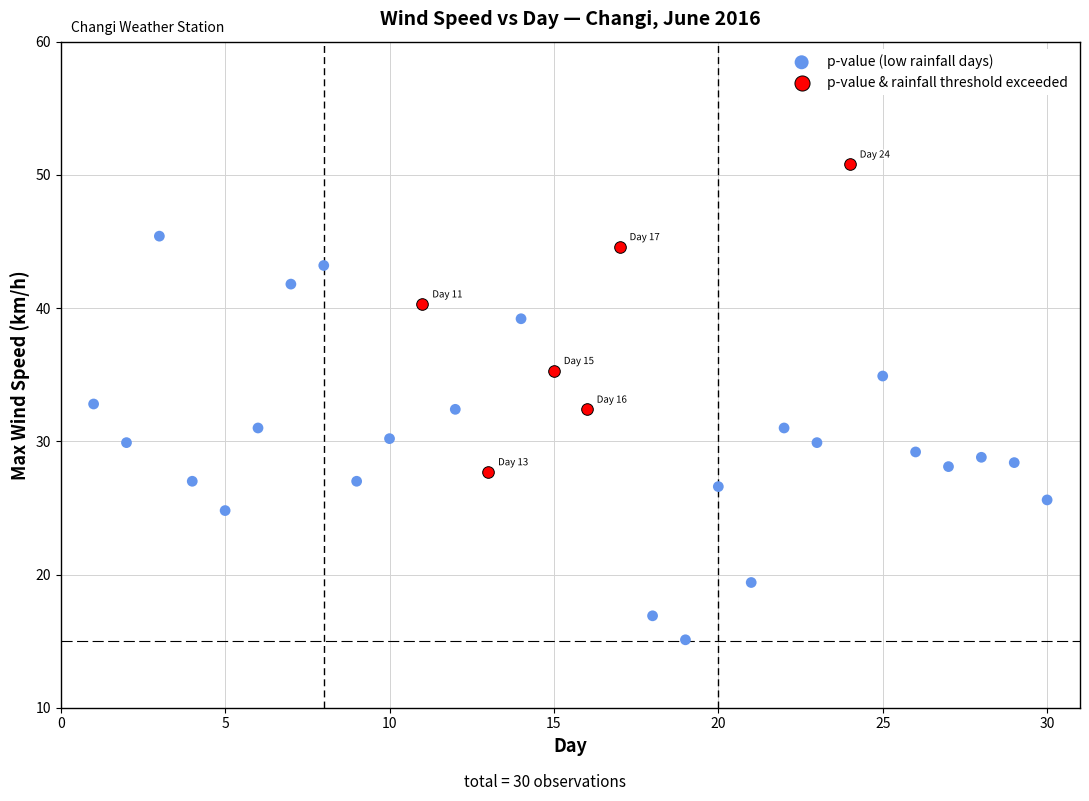

Which series has the largest Y range (max minus min)?

p-value (low rainfall days)